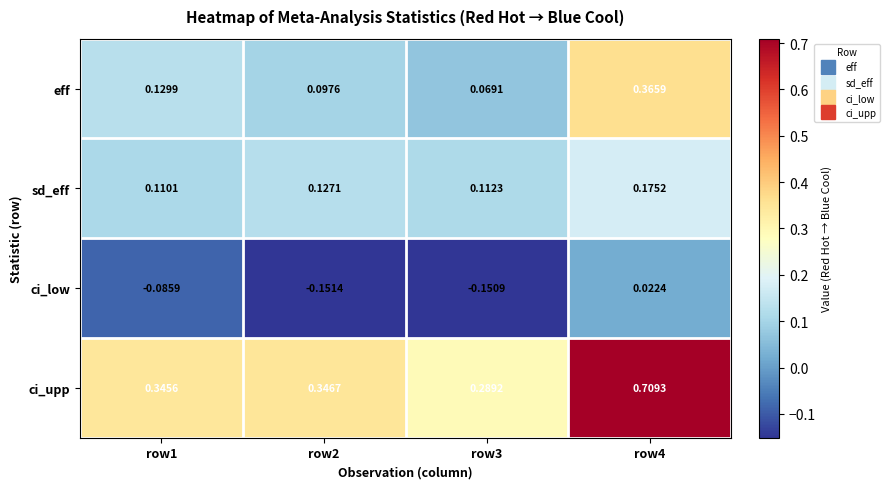

Which series has the largest range (max minus min)?

ci_upp